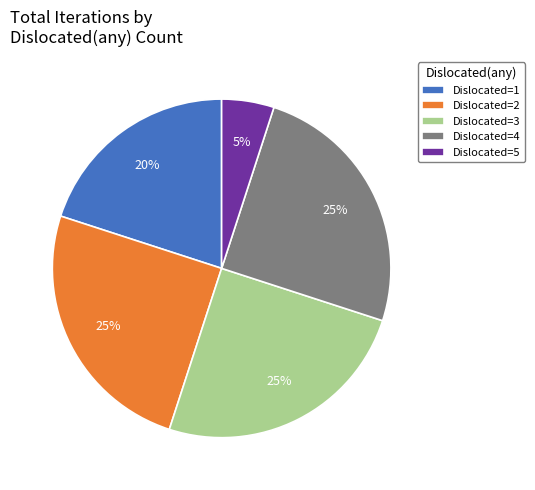

To the nearest percent, what is the difference between the largest and smallest slice percentages?

20%